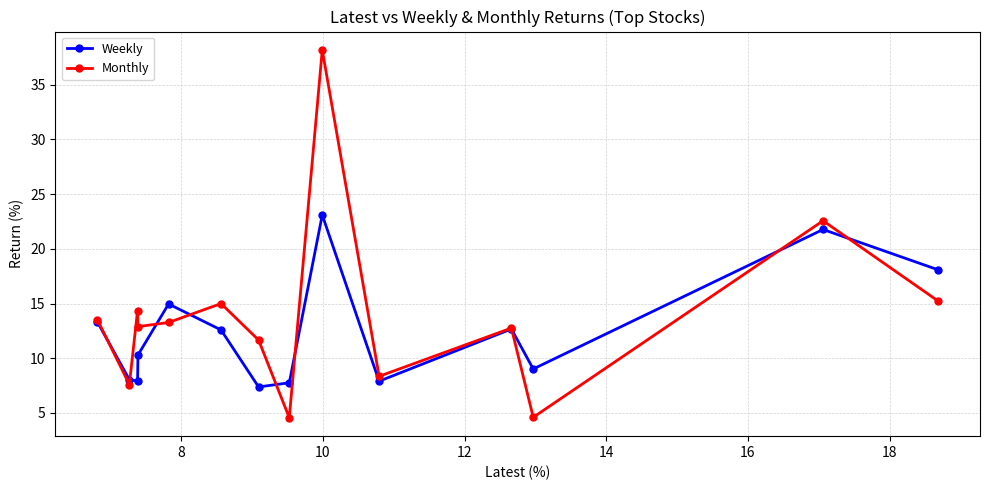

At how many categories does at least one series exceed 31?

1